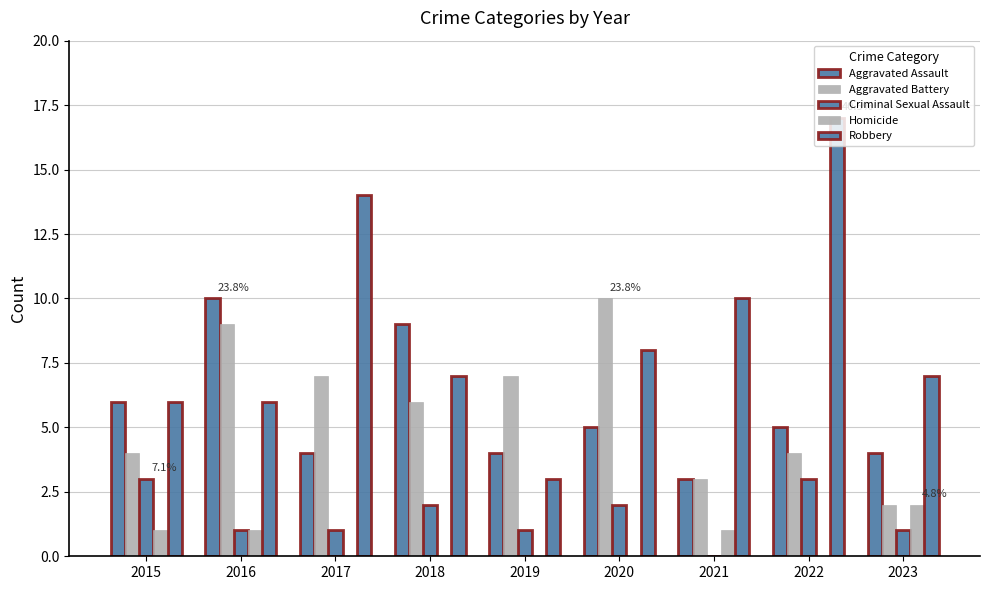

The Robbery series shows 12 at 2018. True or false?

False